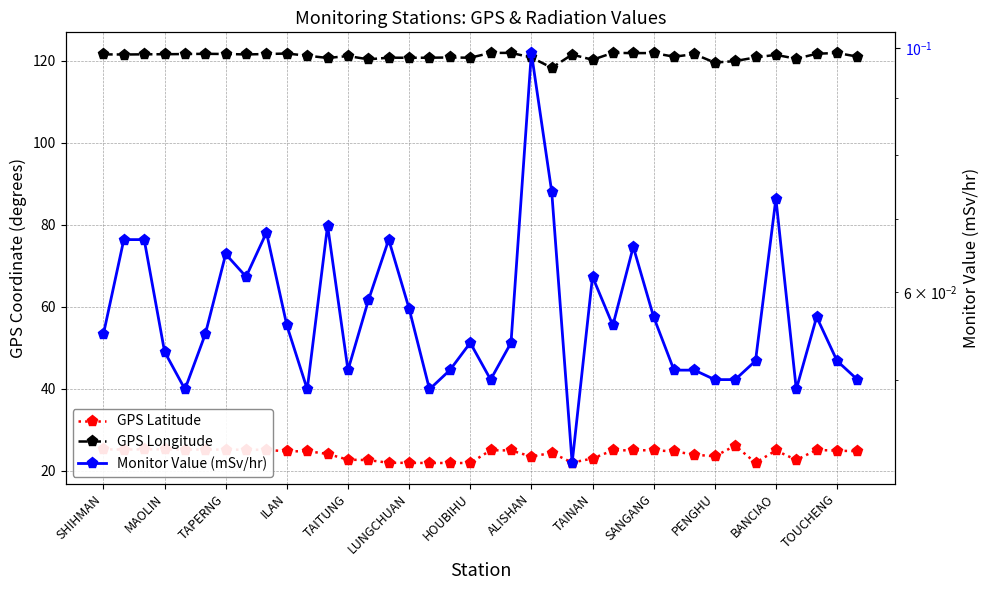

How many lines are shown in the chart?

3